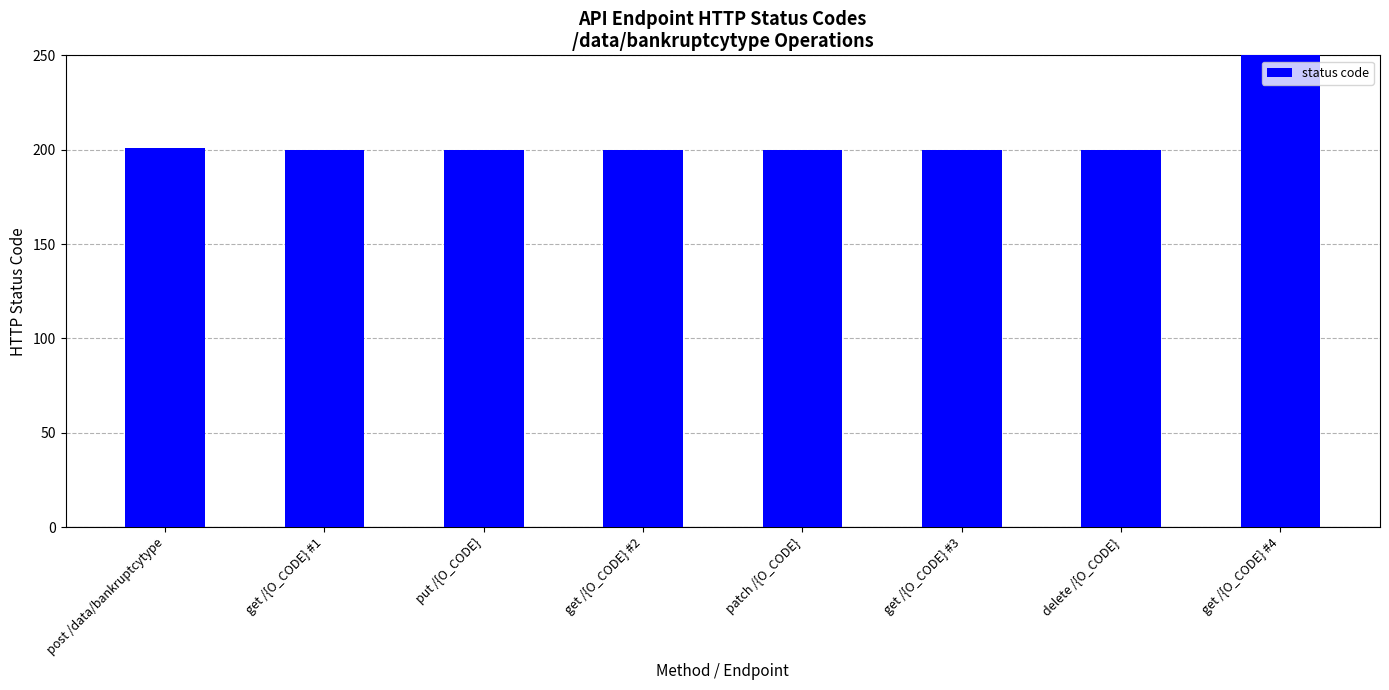

What is the sum of the values at patch /{O_CODE} and get /{O_CODE} #3?

400